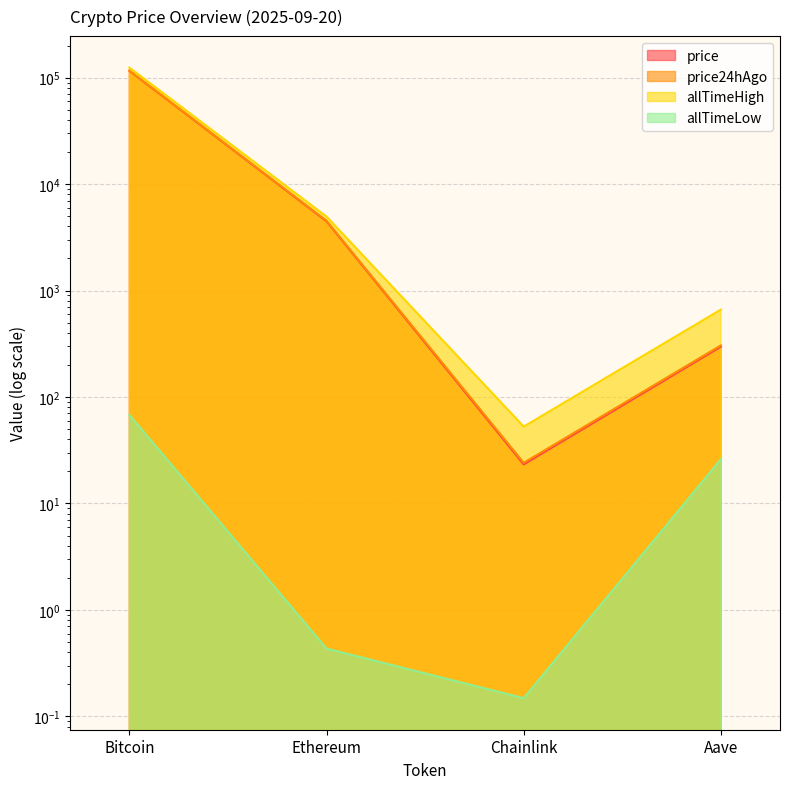

True or false: allTimeLow and price24hAgo intersect in this chart.

False